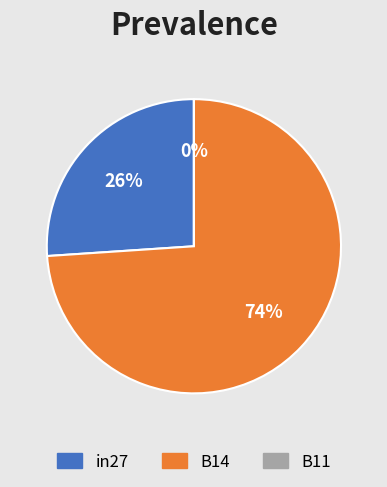

Which slice is the largest?

B14